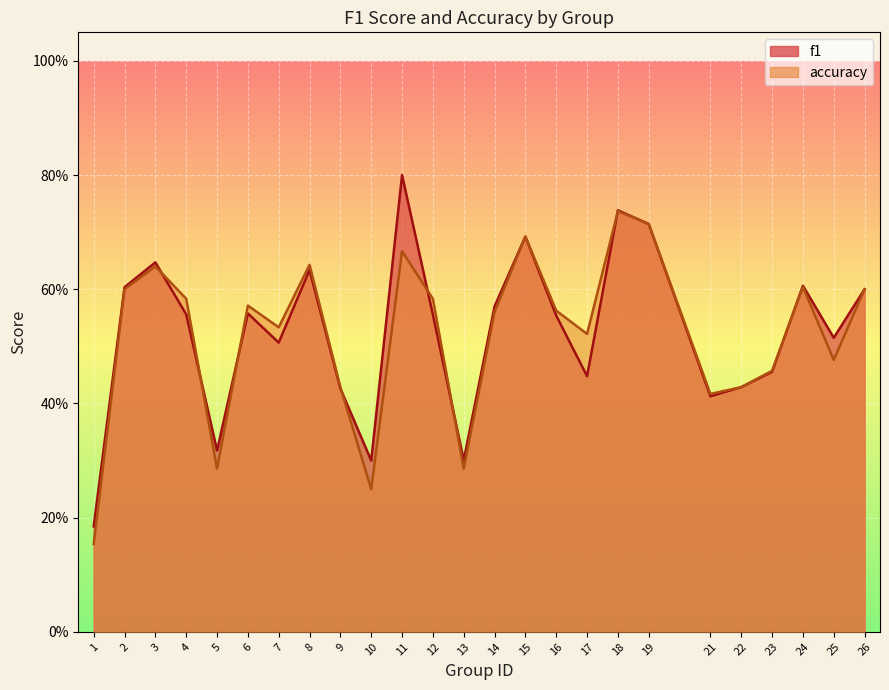

What is the total value across all series at 15?

1.4